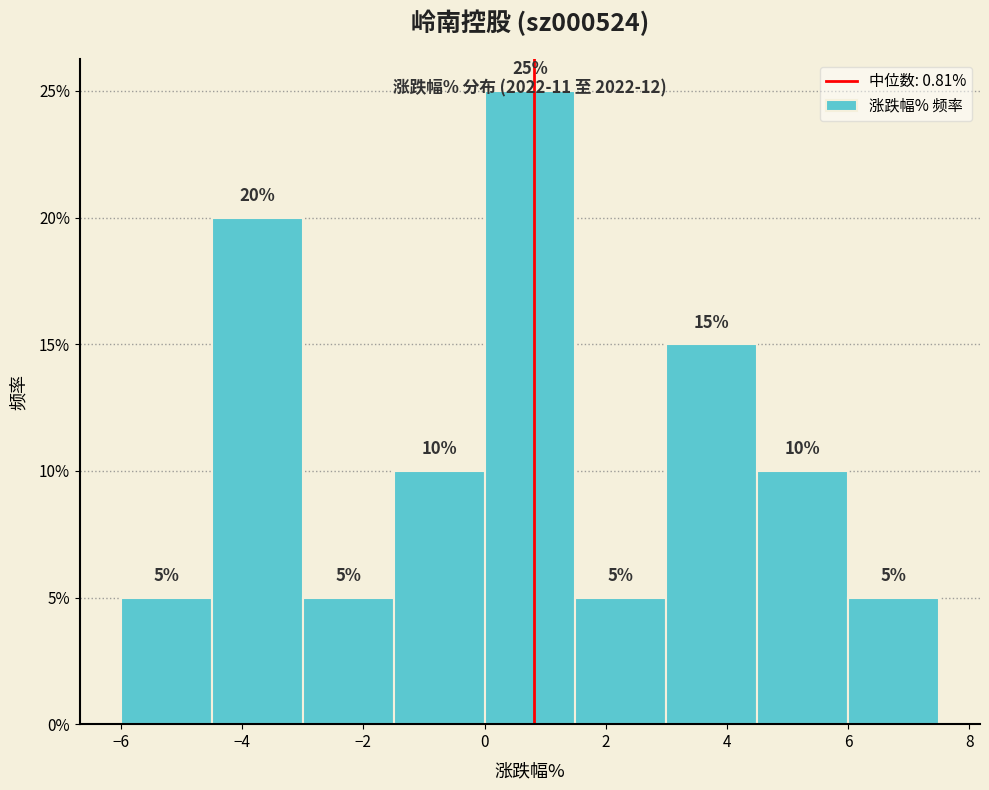

Reading left to right, transcribe this chart: for each bar, give the range it covers on the x-axis and its height. The bar edges are not printed on the chart, so give them approximately, as read against the axis.

-6.0 to -4.5: 5
-4.5 to -3.0: 20
-3.0 to -1.5: 5
-1.5 to 0.0: 10
0.0 to 1.5: 25
1.5 to 3.0: 5
3.0 to 4.5: 15
4.5 to 6.0: 10
6.0 to 7.5: 5